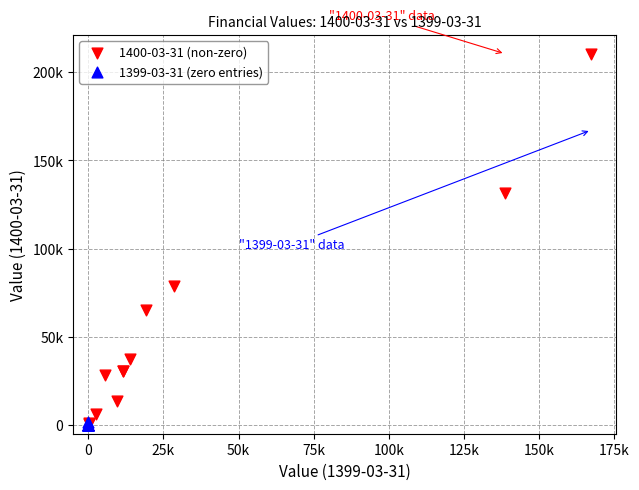

Which series reaches the maximum Y coordinate?

1400-03-31 (non-zero)